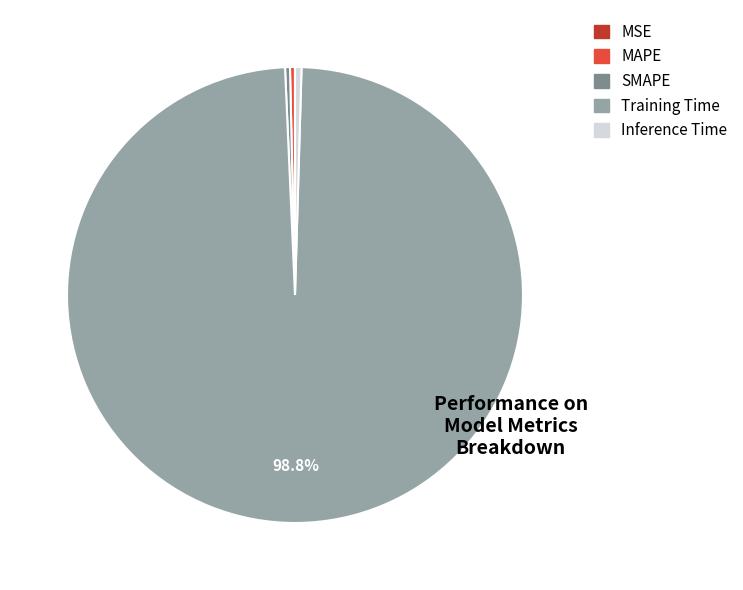

Does SMAPE represent more than half of the total?

No